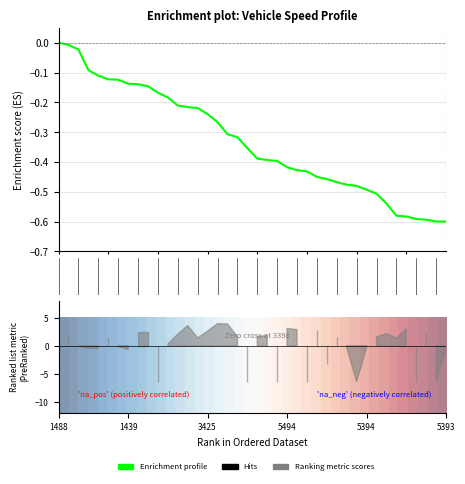

What is the average value of the entry series?

-0.3